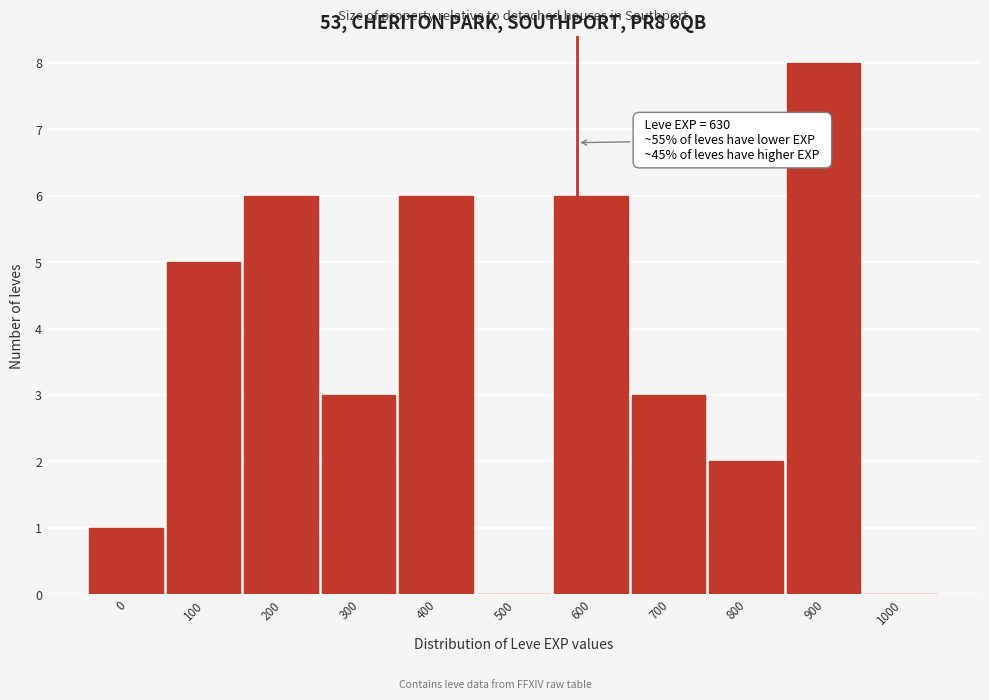

Reading left to right, transcribe all the data shown in this chart.

0=1	100=5	200=6	300=3	400=6	500=0	600=6	700=3	800=2	900=8	1000=0